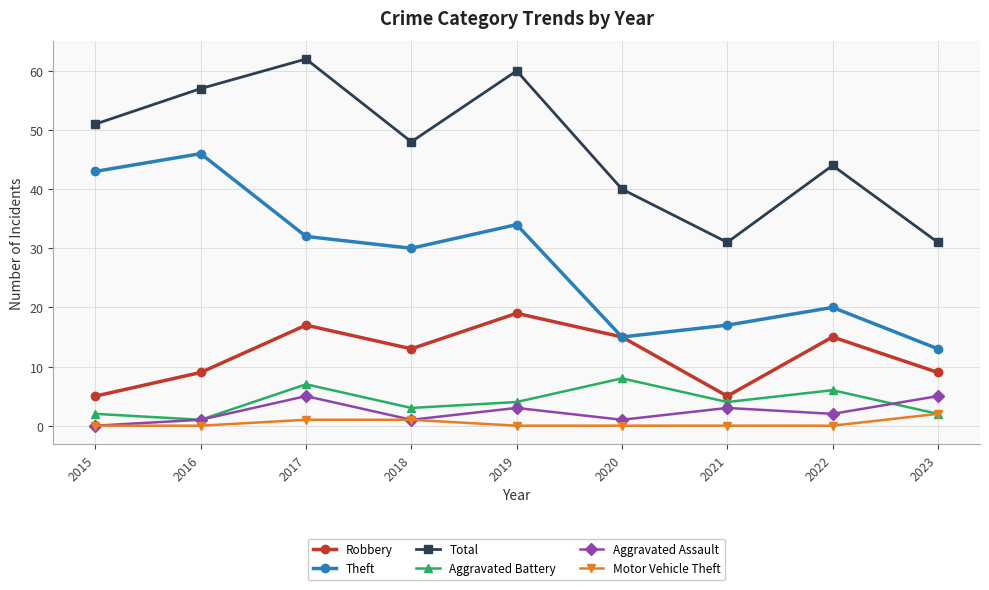

At 2021, list the series in order from largest to smallest.

Total, Theft, Robbery, Aggravated Battery, Aggravated Assault, Motor Vehicle Theft